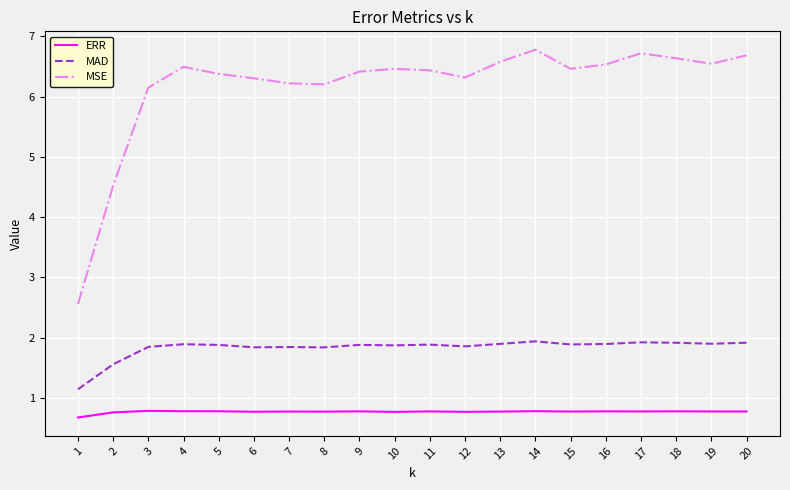

What is the average value of the ERR series?

0.8